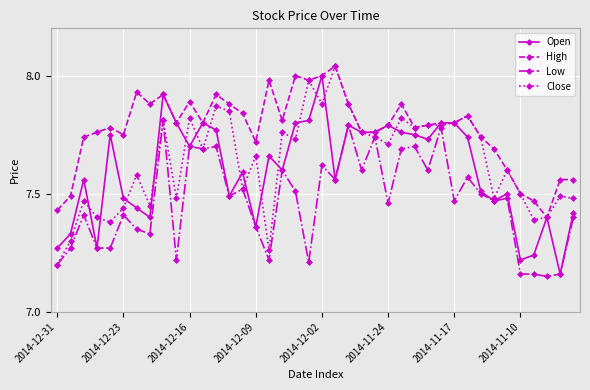

At how many categories does at least one series exceed 7?

40